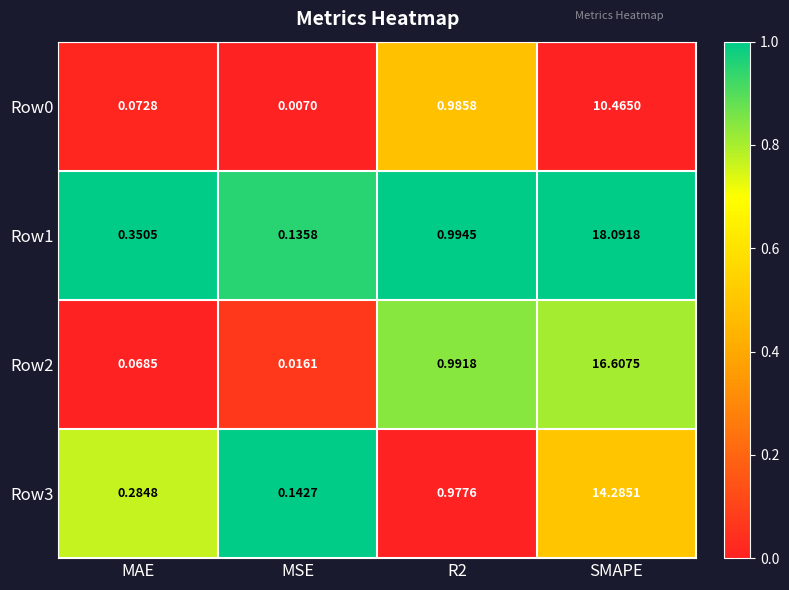

At which label does Row1 reach its minimum?

MSE